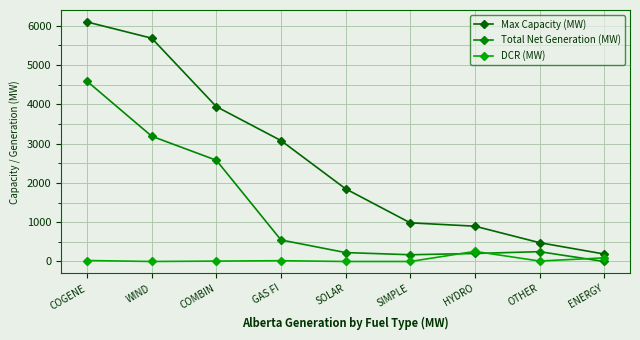

What is the total value across all series at GAS FI?

3646